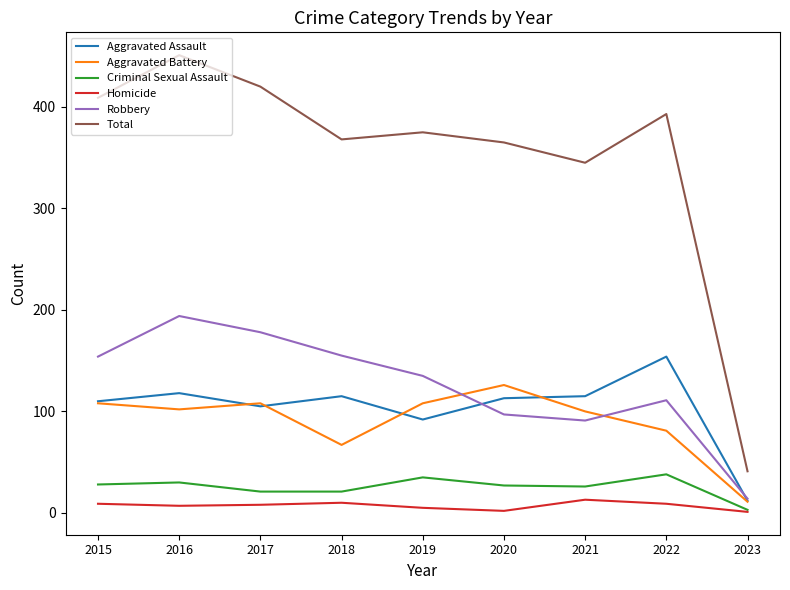

Which label corresponds to the largest value in the chart?

2016